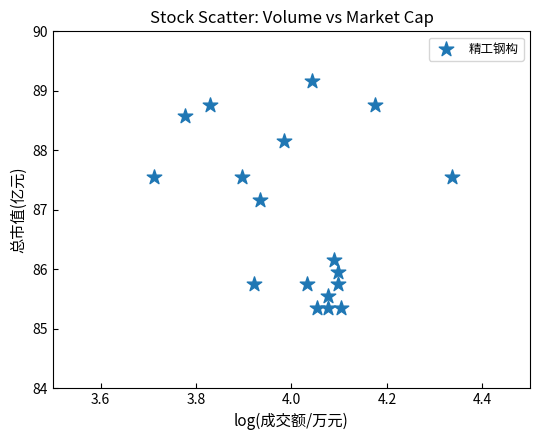

What is the range of Y values (max minus min)?

3.8